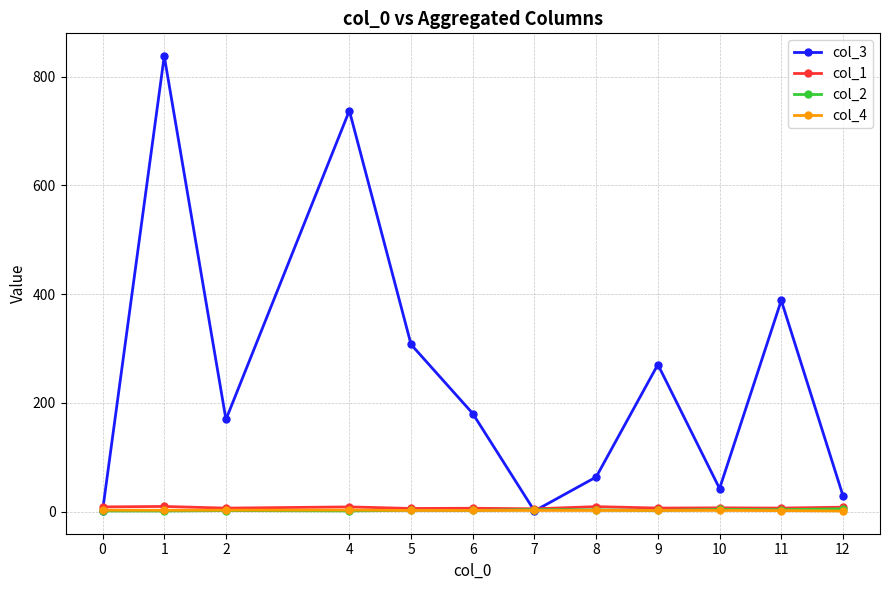

How many lines are shown in the chart?

4